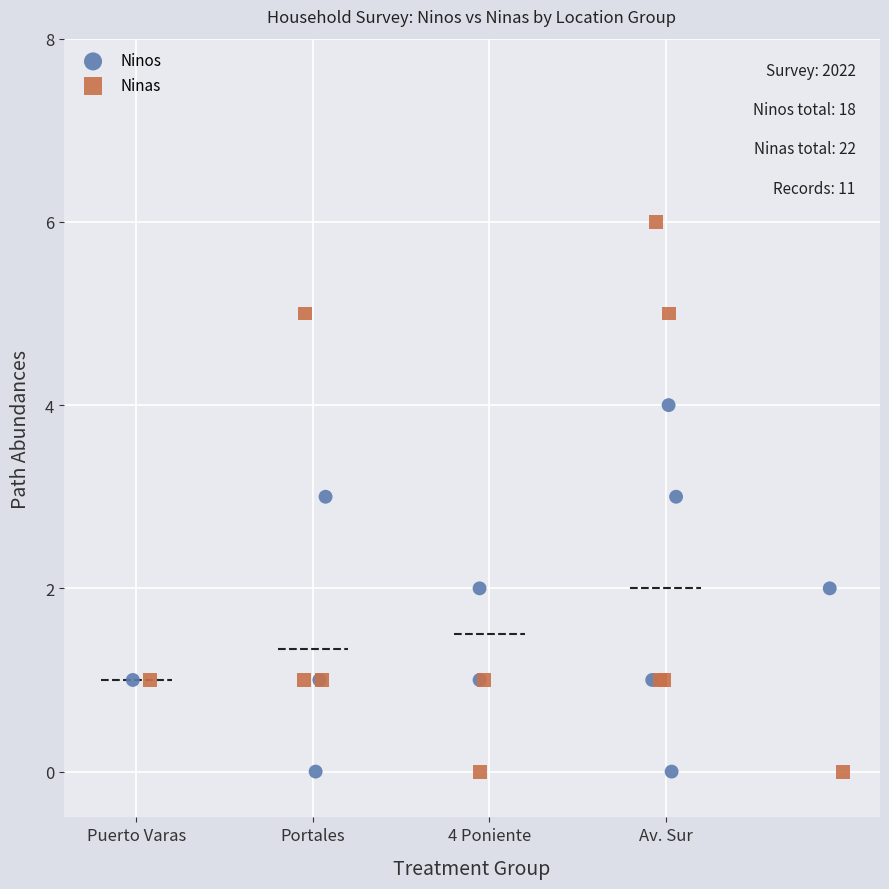

Which series contains the highest Y value?

Ninas